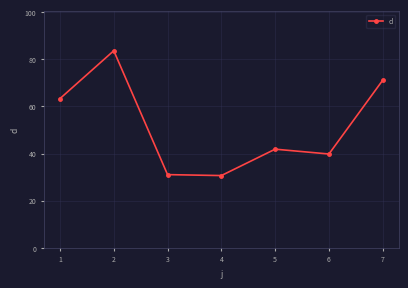

Which has a higher value, 2 or 3?

2